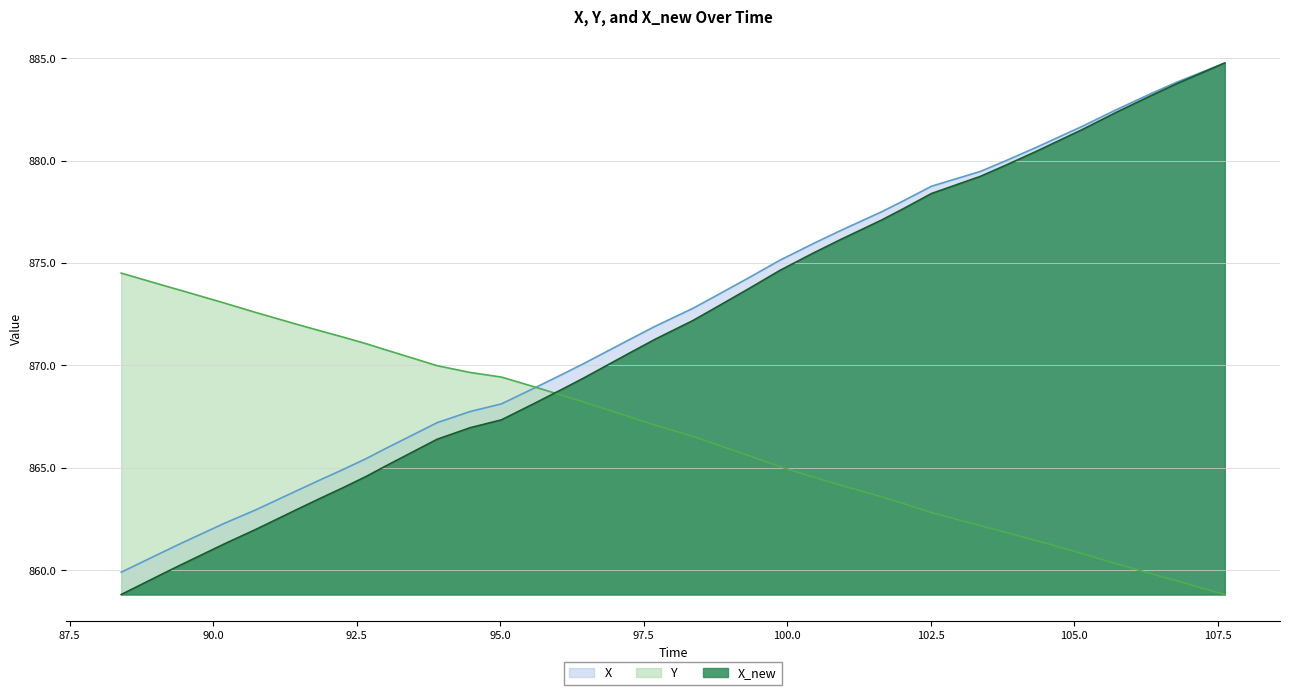

Which series has the largest range (max minus min)?

X_new